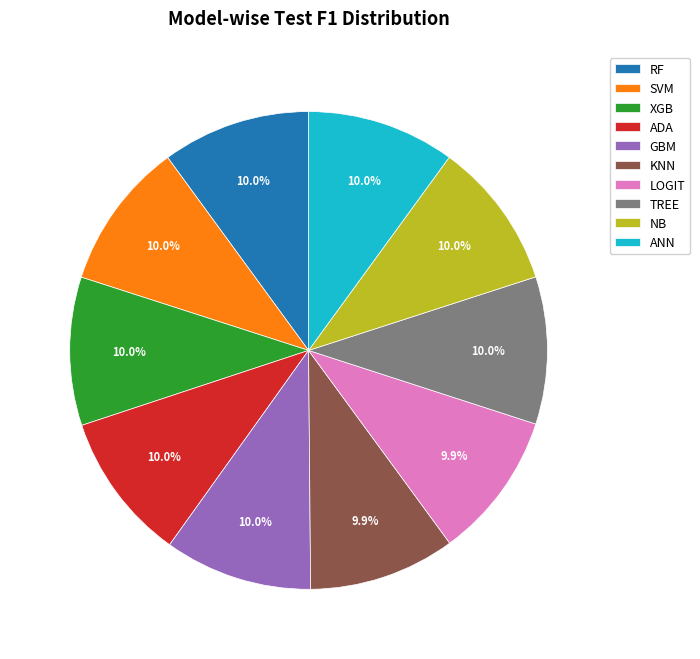

What percentage do TREE and ADA together represent?

20.0%